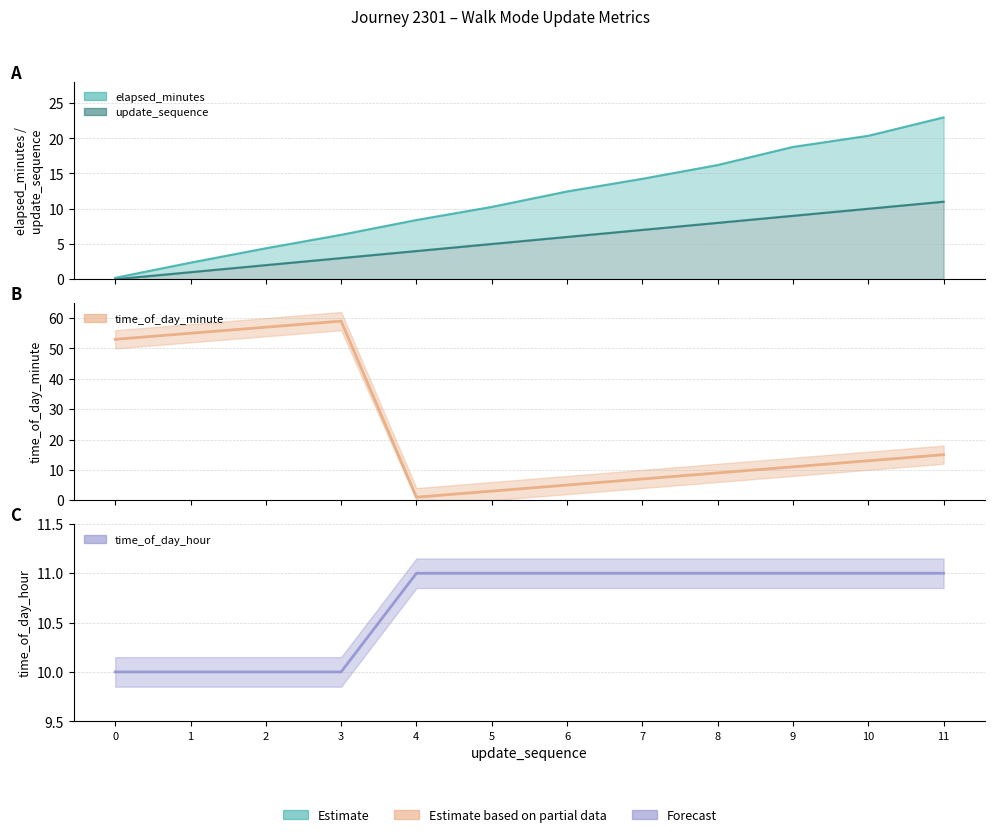

What is the average value of the time_of_day_minute series?

24